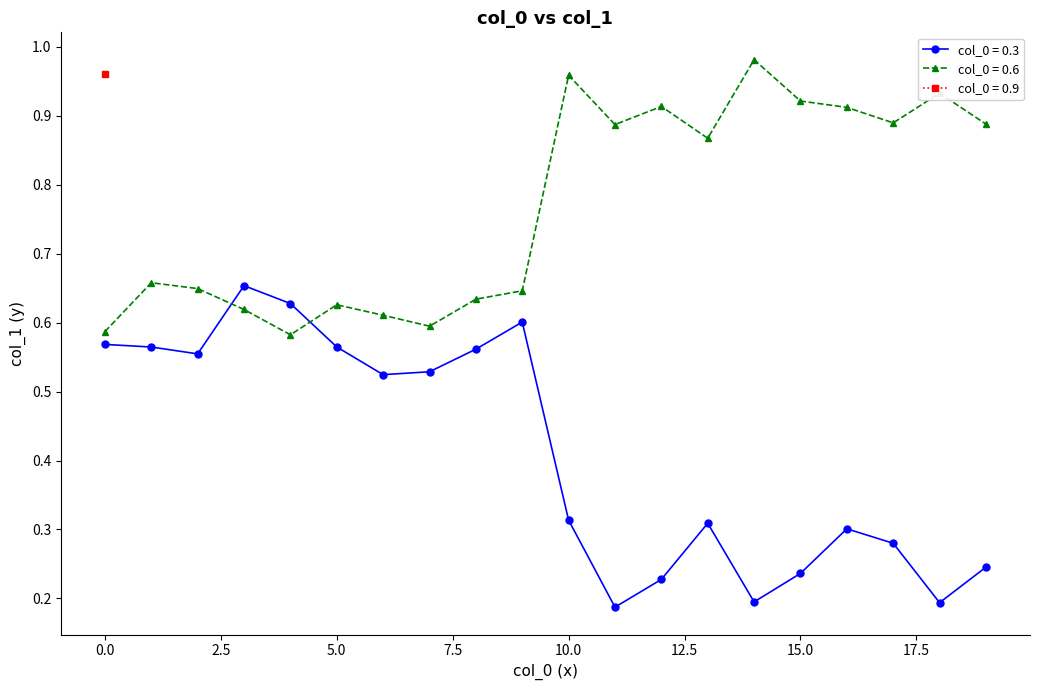

Which series has the widest spread of values?

0.3_group